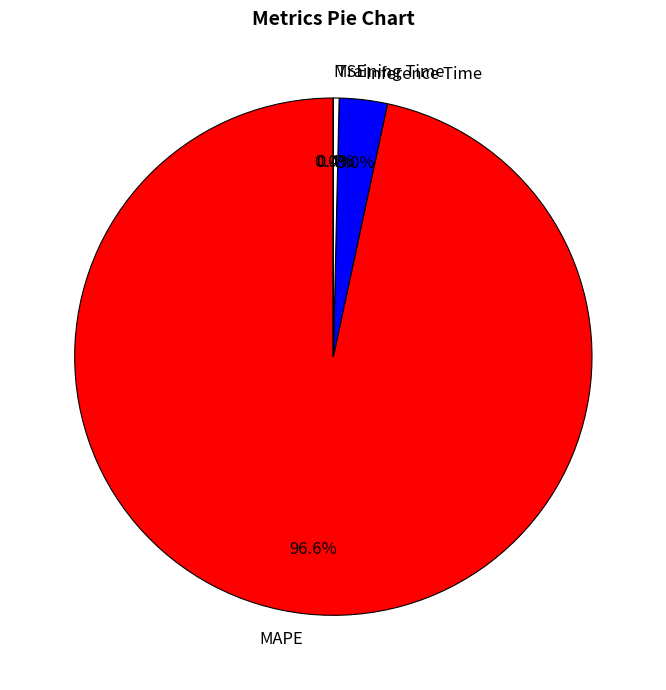

Which slice is the largest?

MAPE